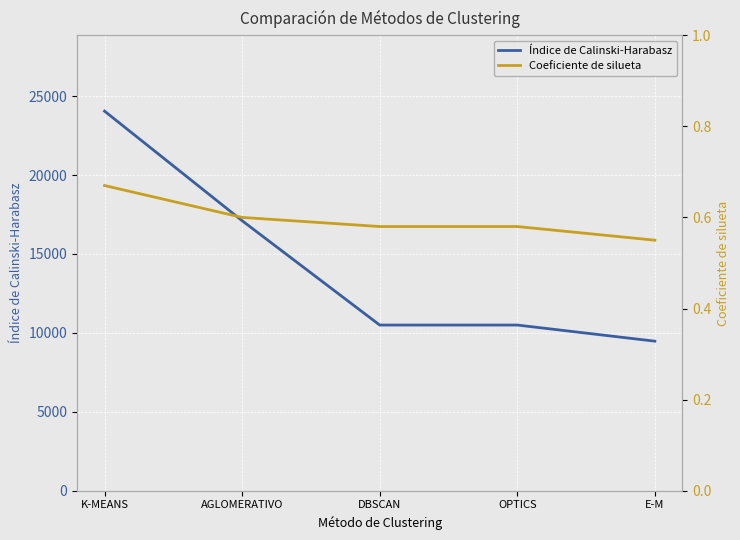

Reading left to right, what are all the values shown in this chart?

Índice de Calinski-Harabasz: K-MEANS=24050.9	AGLOMERATIVO=17108.4	DBSCAN=10498.5	OPTICS=10498.5	E-M=9477.2
Coeficiente de silueta: K-MEANS=0.7	AGLOMERATIVO=0.6	DBSCAN=0.6	OPTICS=0.6	E-M=0.6